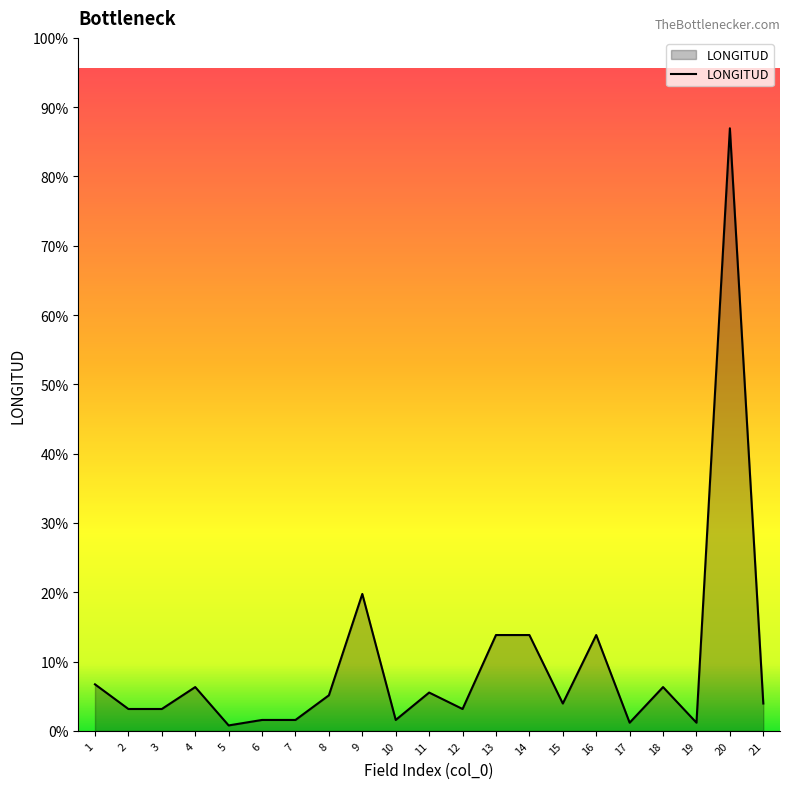

How many points are lower than both their immediate neighbors (excluding endpoints)?

6